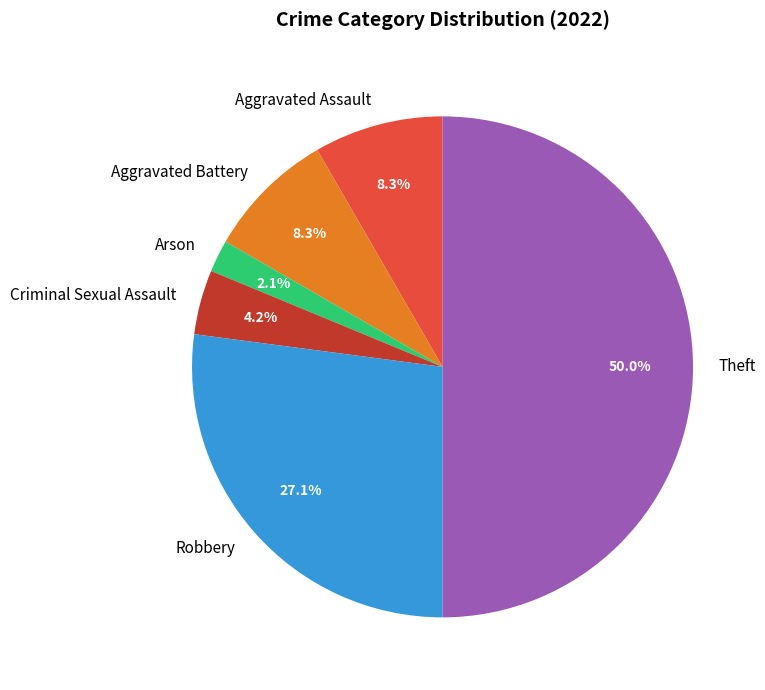

How many segments does this pie chart have?

6